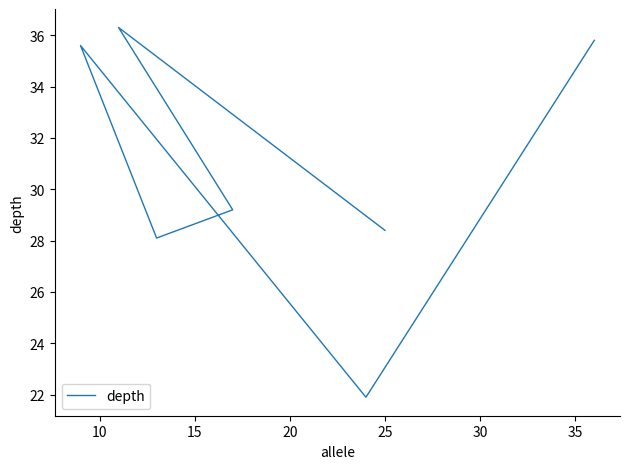

What is the ratio of the value at 15 to the value at 35?

1.3